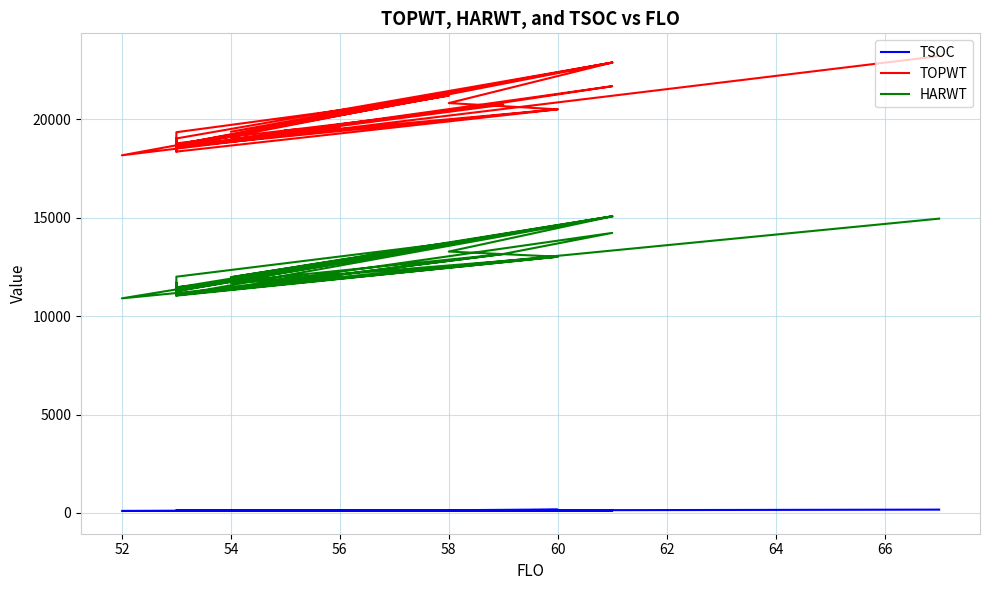

What is the value of the TSOC point at the 21st from the left?

138